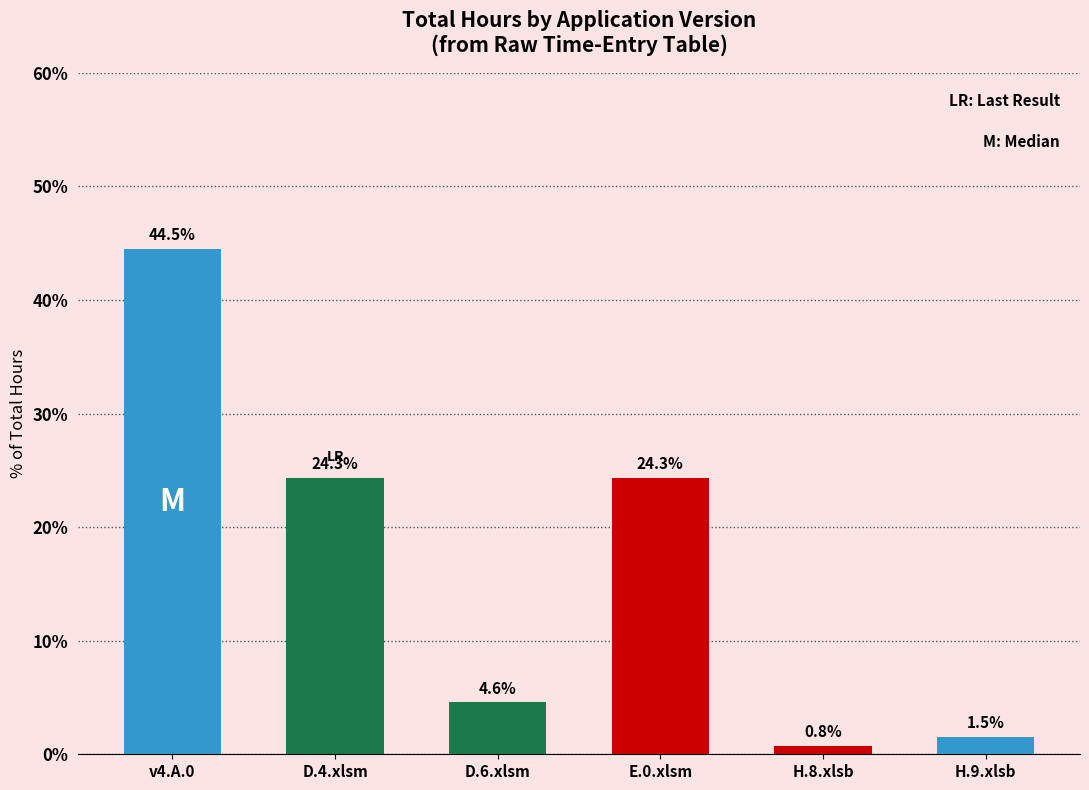

How many bars are there in total?

6